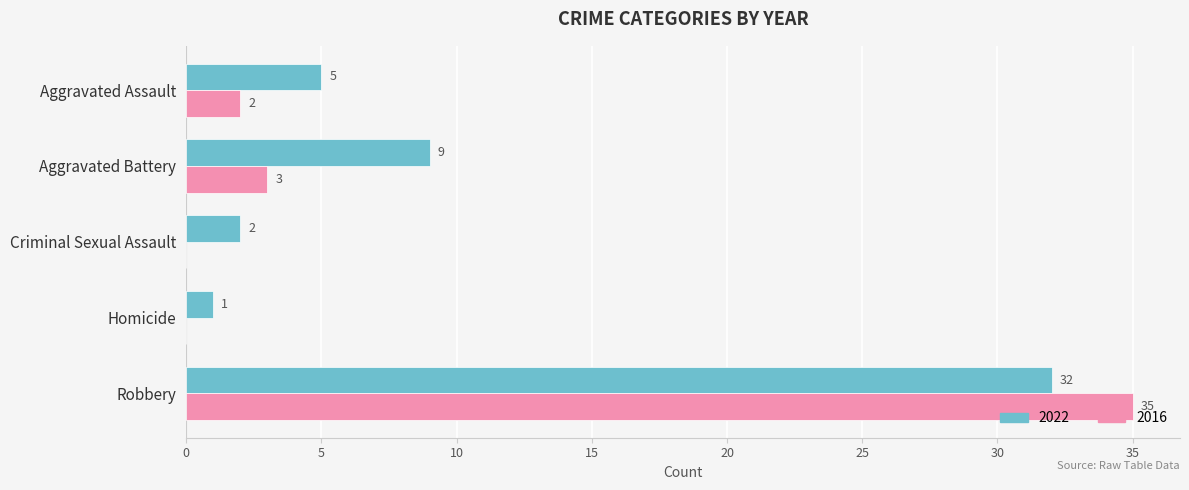

What is the greatest value displayed?

35